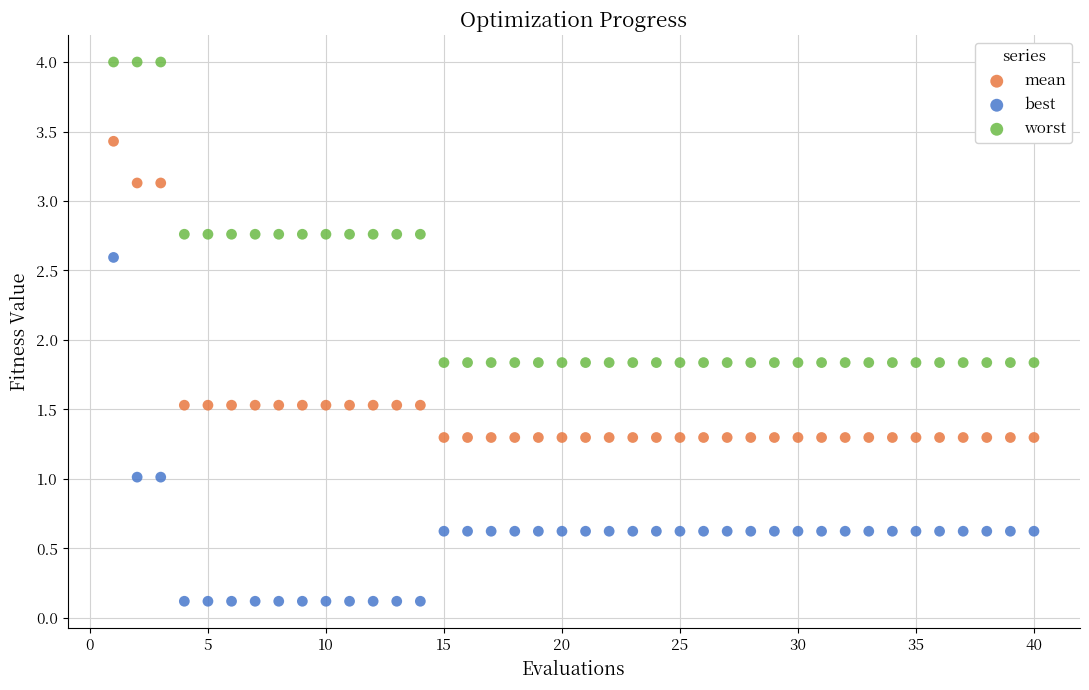

Which series contains the lowest Y value?

best